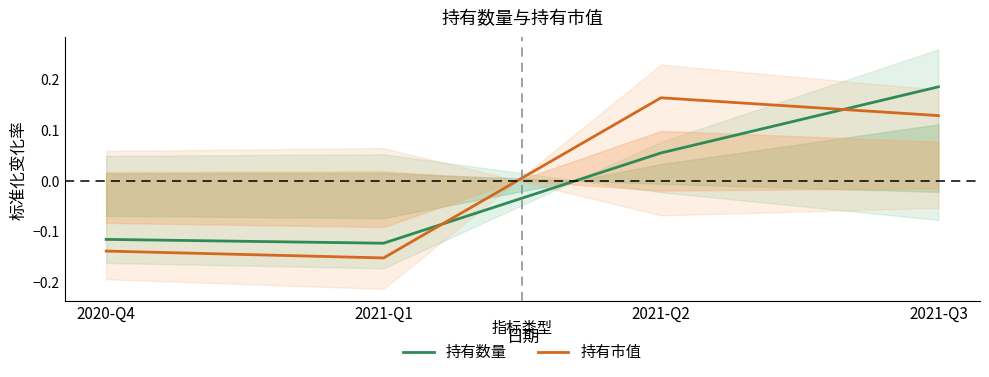

Rank the categories by 持有市值 value from lowest to highest.

2021-Q1, 2020-Q4, 2021-Q3, 2021-Q2